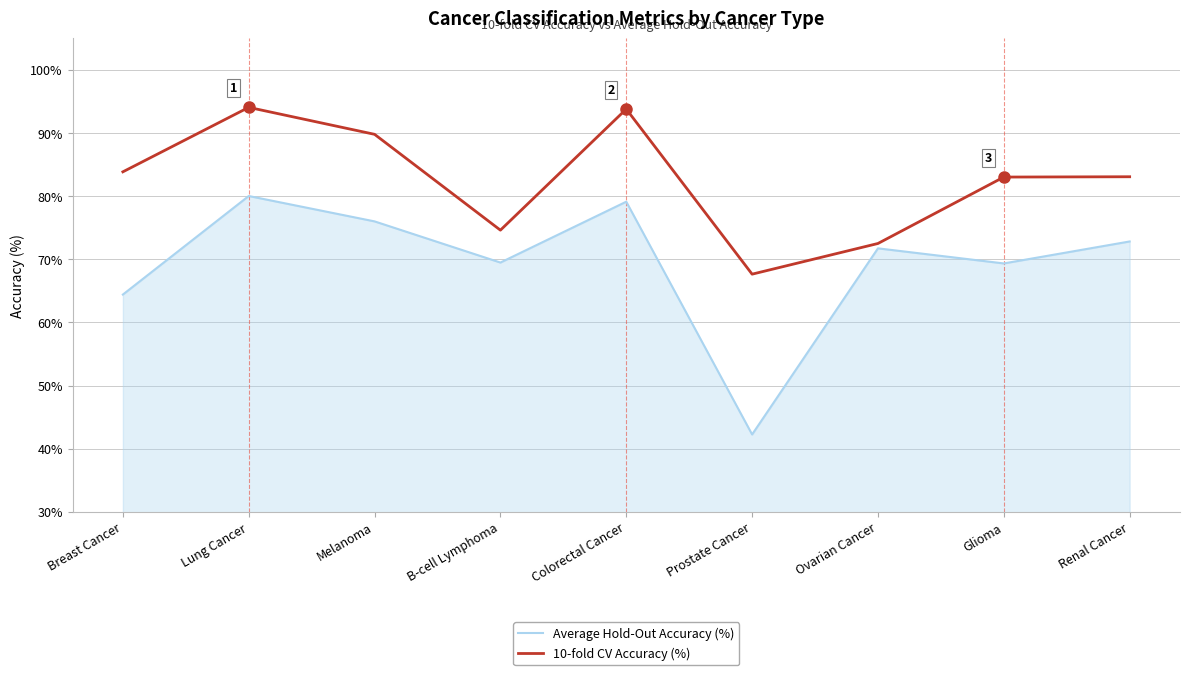

Which category has the lowest value in the Average Hold-Out Accuracy (%) series?

Prostate Cancer